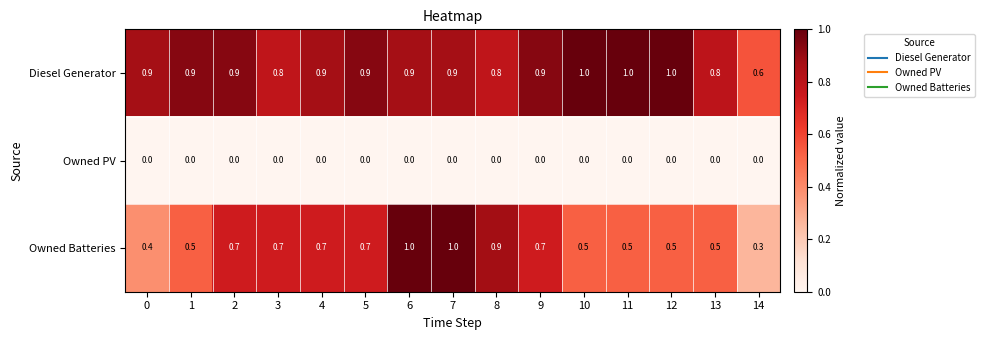

The Diesel Generator series shows 1.4 at 2. True or false?

False